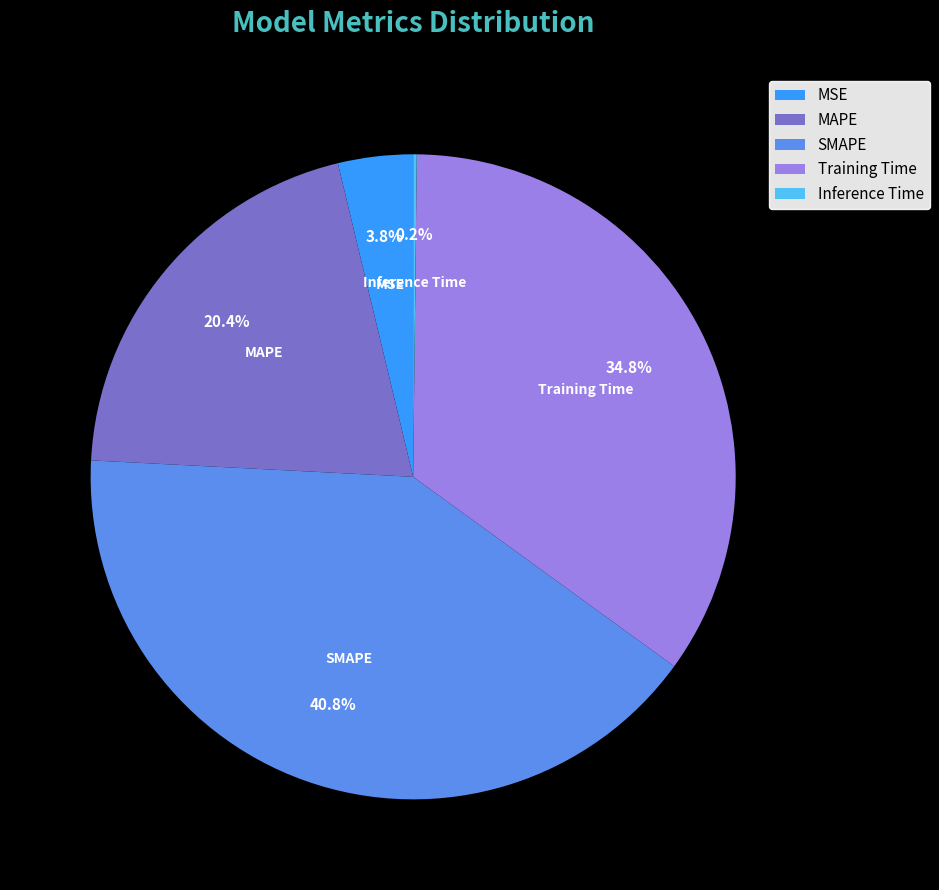

What percentage is NOT represented by Training Time?

65.2%